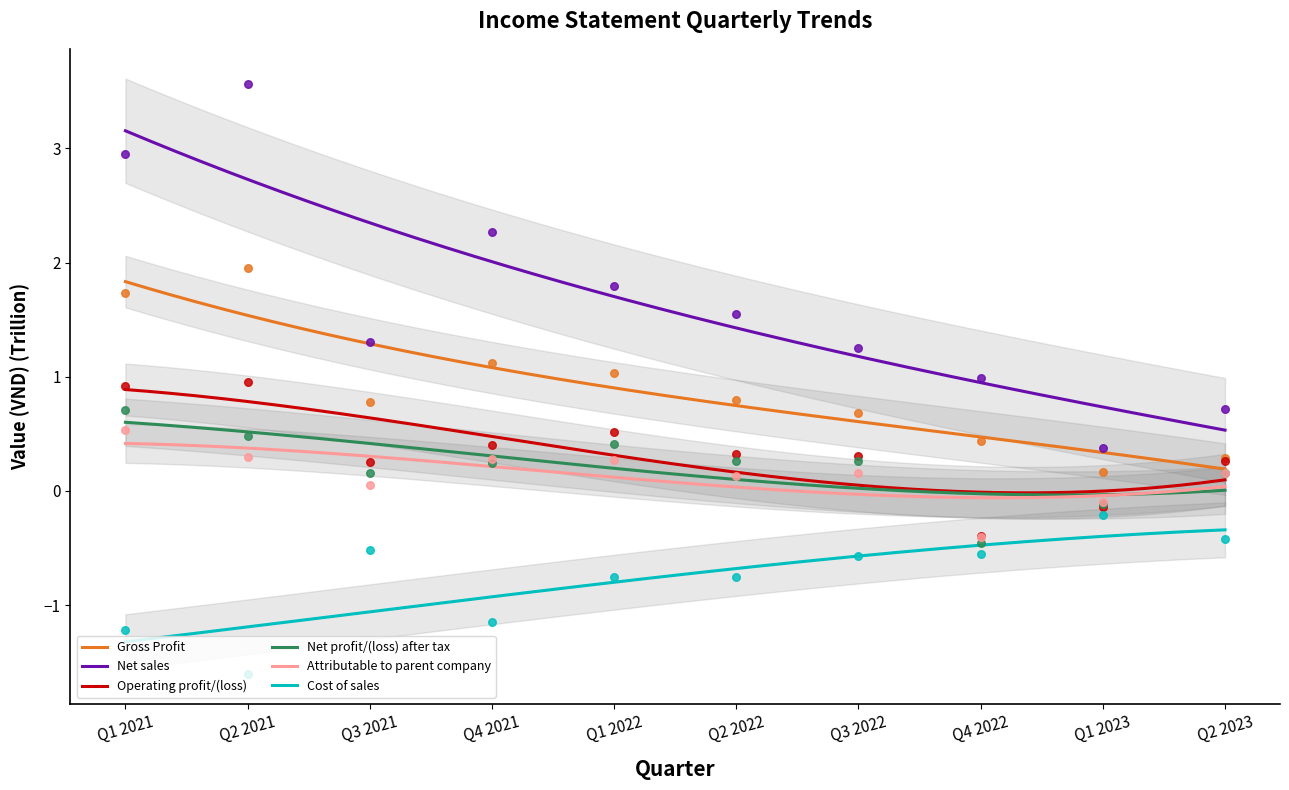

Is the value of Cost of sales at Q2 2022 greater than the value of Operating profit/(loss) at Q2 2021?

No